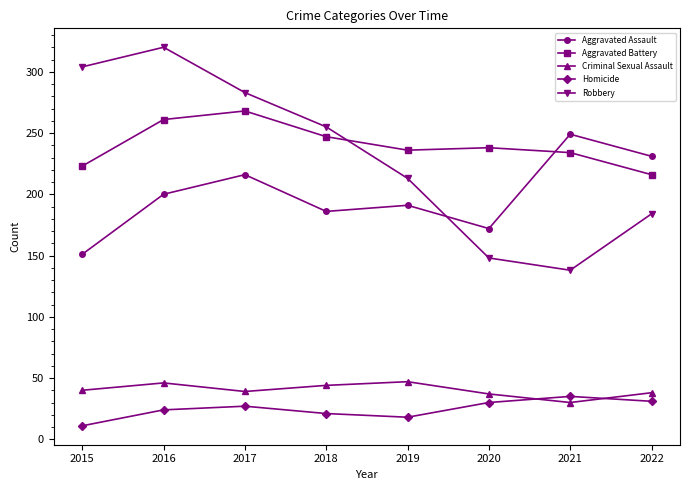

At which category does Homicide reach its first local valley?

2019